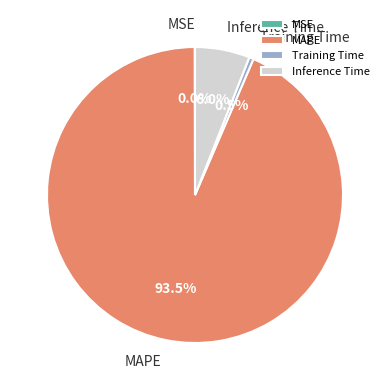

How much of the chart is everything except Inference Time?

94.0%